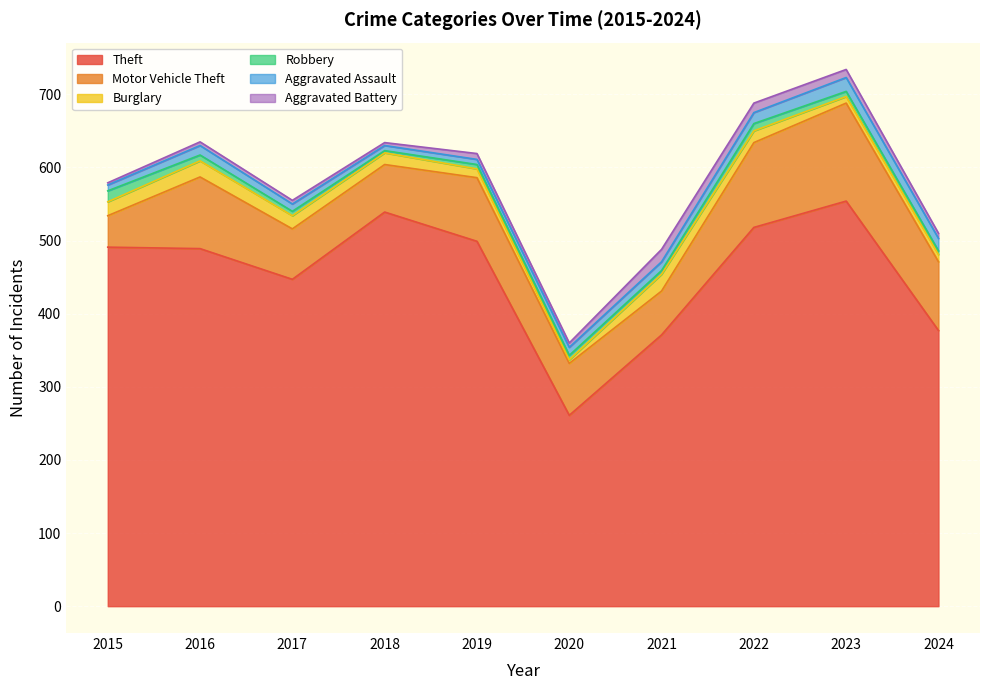

Between 2018 and 2020, which series saw the biggest shift?

Theft